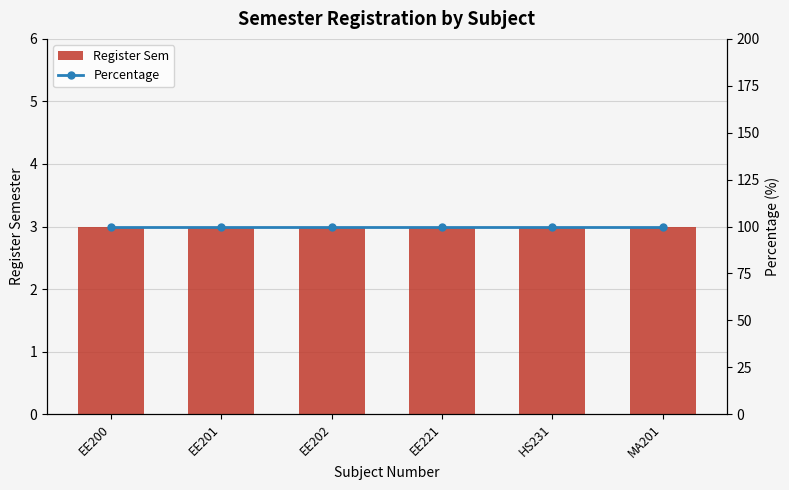

Rank the series at EE221 from highest to lowest value.

Percentage, Register Sem